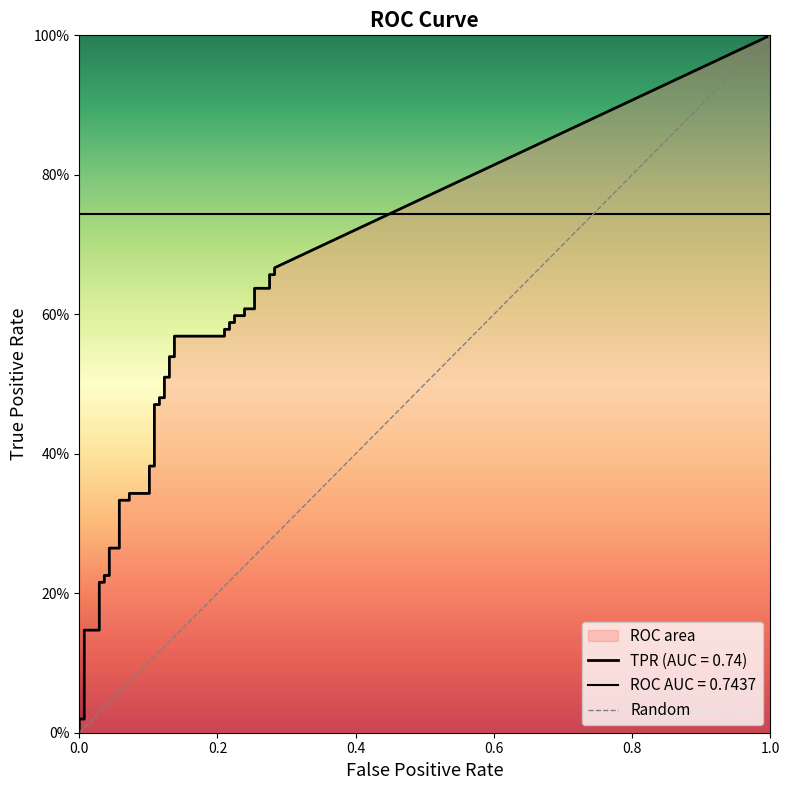

How many values are below 1?

1